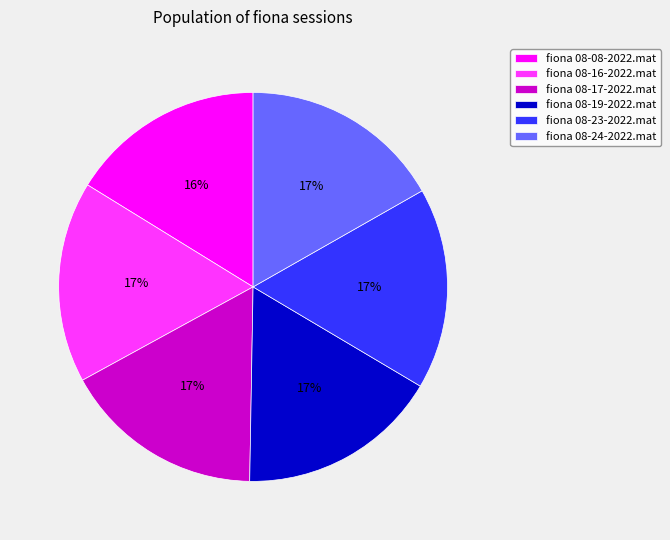

Do fiona 08-17-2022.mat and fiona 08-08-2022.mat together represent more than half of the pie?

No